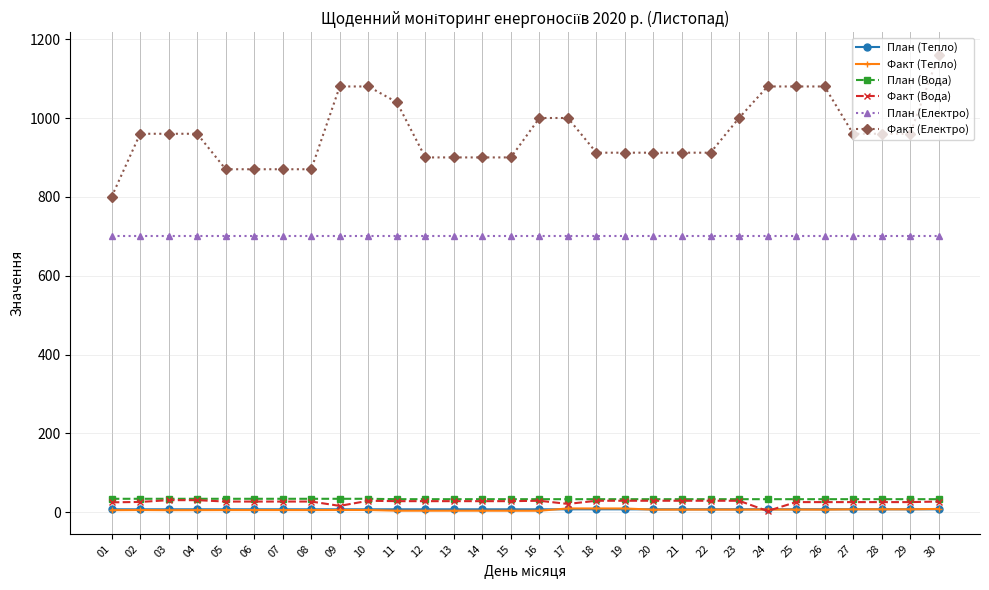

True or false: Факт (Електро) has a value of 613.4 at 28.

False